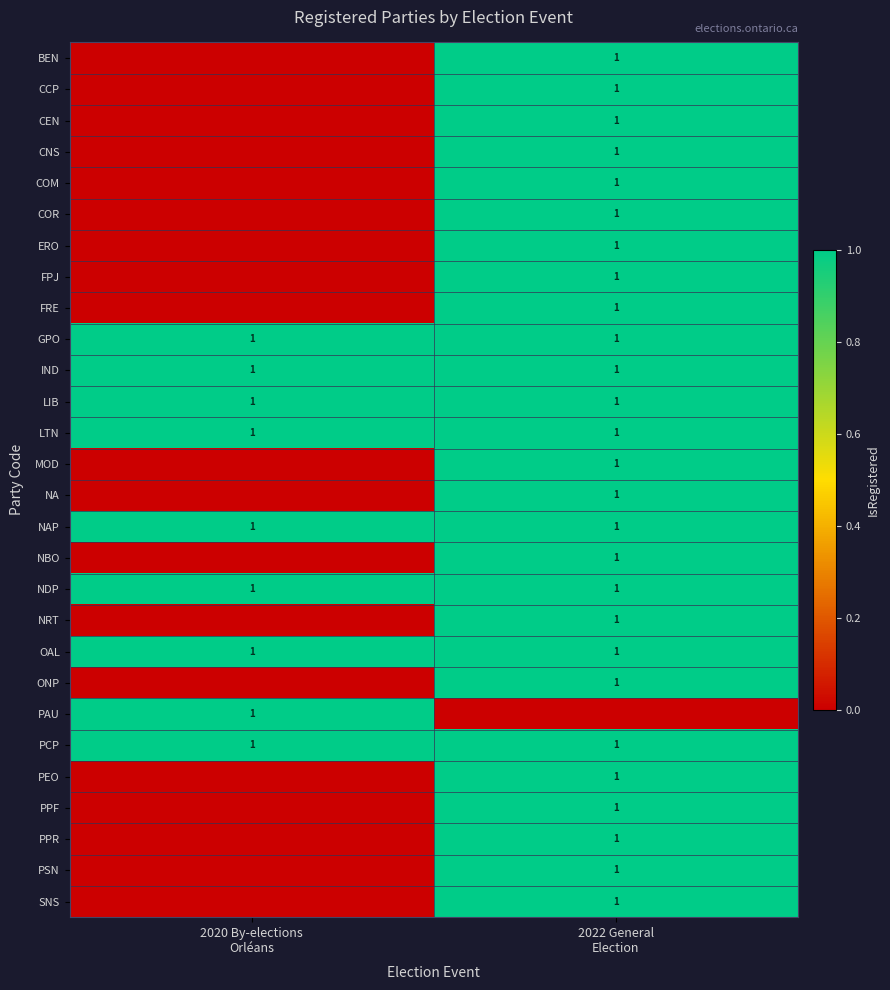

List the labels in order of BEN value, largest first.

2022 General Election, 2020 By-elections Orléans